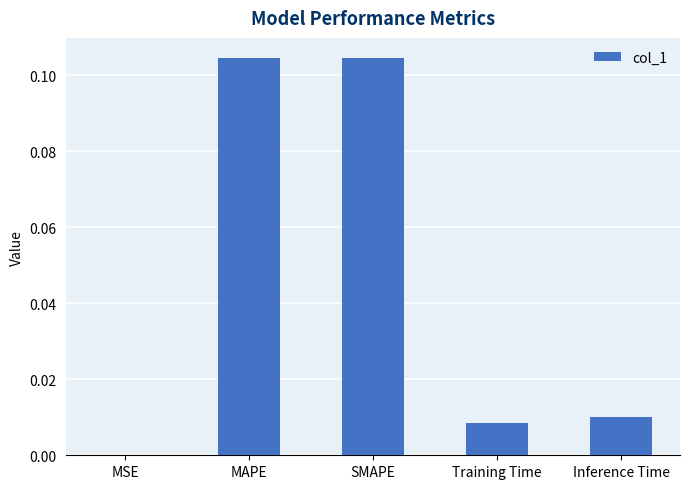

The value at MAPE is 0.0. True or false?

False